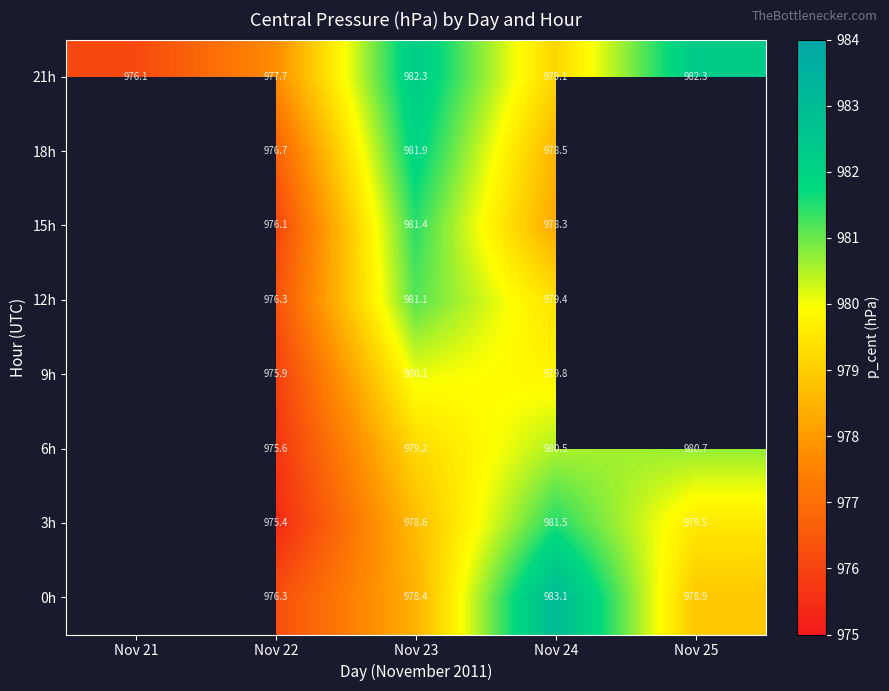

Count the number of categories in the chart.

5